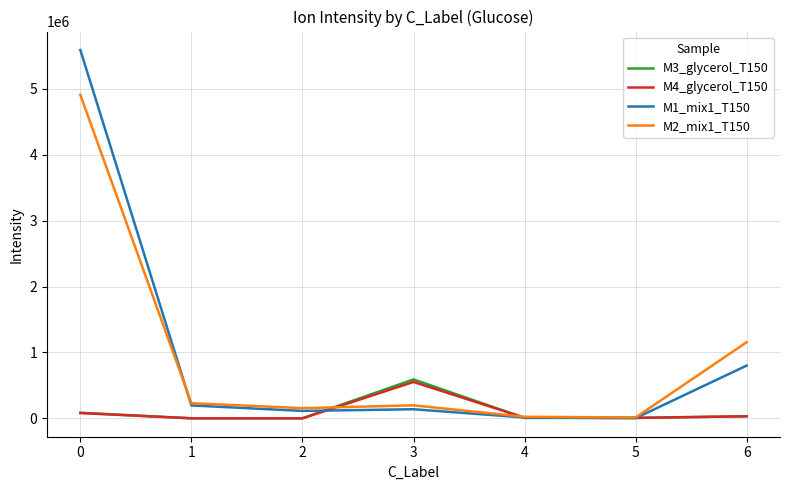

Which series has the widest spread of values?

M1_mix1_T150